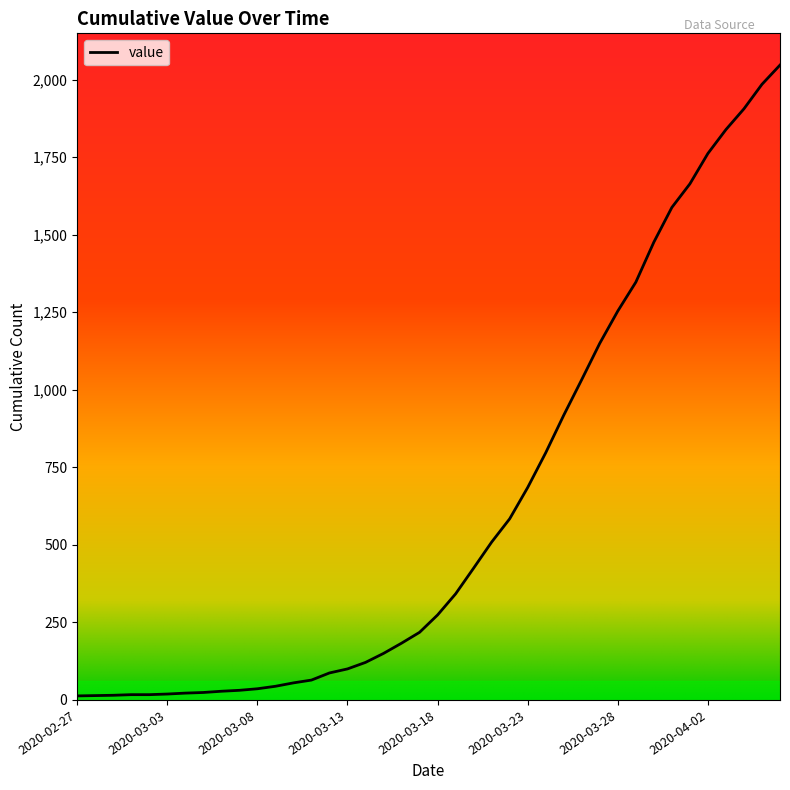

What is the greatest value displayed?

2047